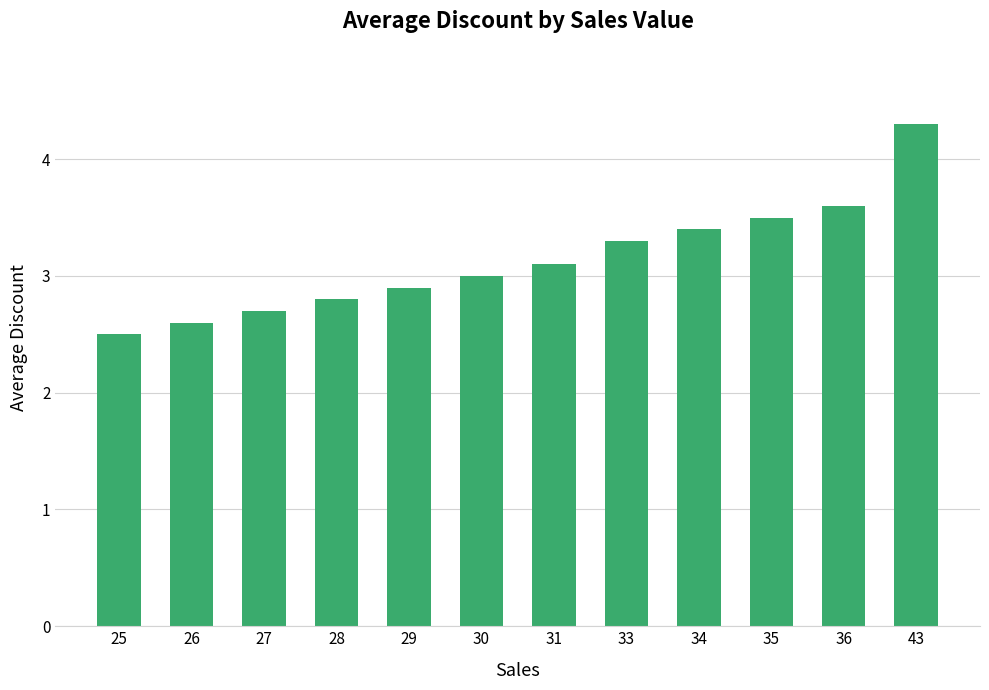

What is the difference between the values at 27 and 34?

0.7